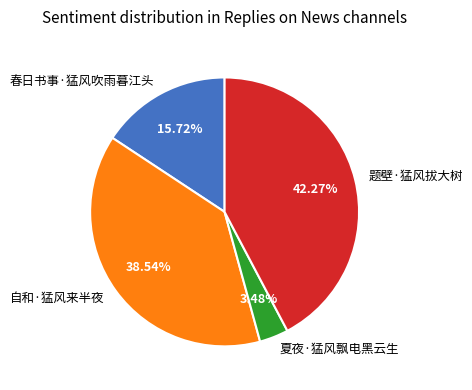

What percentage is the 夏夜·猛风飘电黑云生 slice, to the nearest percent?

3%